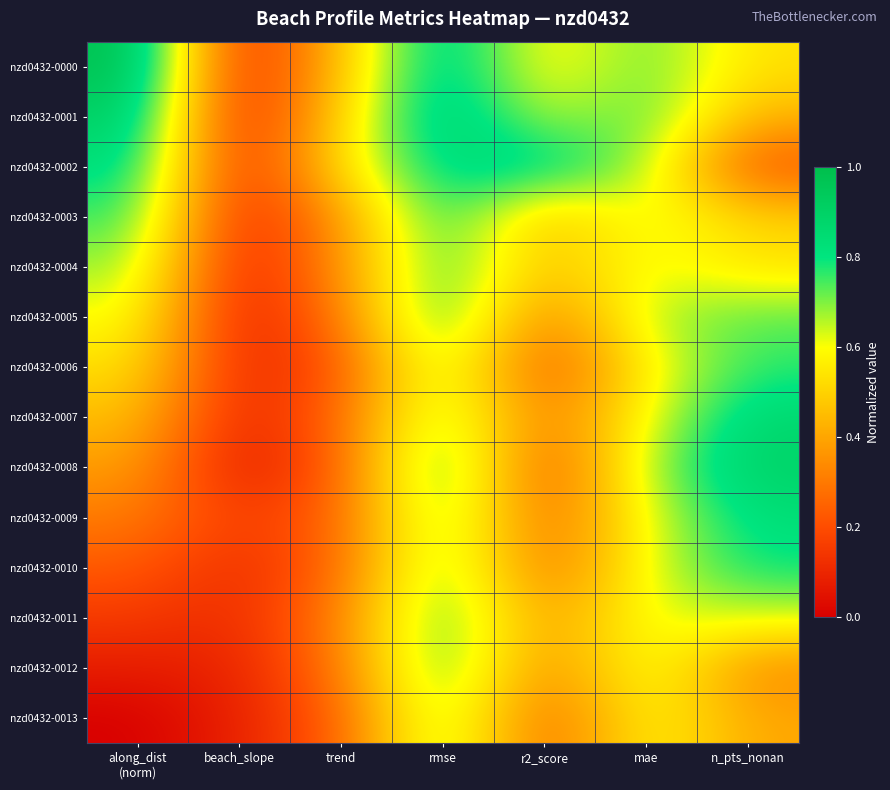

Reading left to right, transcribe all the data shown in this chart.

nzd0432-0000: along_dist
(norm)=1.0	beach_slope=0.1	trend=0.5	rmse=0.9	r2_score=0.5	mae=0.7	n_pts_nonan=0.5
nzd0432-0001: along_dist
(norm)=0.9	beach_slope=0.1	trend=0.5	rmse=0.9	r2_score=0.6	mae=0.8	n_pts_nonan=0.4
nzd0432-0002: along_dist
(norm)=0.8	beach_slope=0.1	trend=0.5	rmse=0.9	r2_score=0.9	mae=0.7	n_pts_nonan=0.2
nzd0432-0003: along_dist
(norm)=0.8	beach_slope=0.1	trend=0.4	rmse=0.8	r2_score=0.4	mae=0.6	n_pts_nonan=0.5
nzd0432-0004: along_dist
(norm)=0.7	beach_slope=0.1	trend=0.4	rmse=0.8	r2_score=0.4	mae=0.6	n_pts_nonan=0.5
nzd0432-0005: along_dist
(norm)=0.6	beach_slope=0.1	trend=0.3	rmse=0.8	r2_score=0.3	mae=0.7	n_pts_nonan=0.7
nzd0432-0006: along_dist
(norm)=0.5	beach_slope=0.1	trend=0.2	rmse=0.7	r2_score=0.2	mae=0.6	n_pts_nonan=0.8
nzd0432-0007: along_dist
(norm)=0.5	beach_slope=0.1	trend=0.3	rmse=0.7	r2_score=0.3	mae=0.6	n_pts_nonan=0.9
nzd0432-0008: along_dist
(norm)=0.4	beach_slope=0.1	trend=0.2	rmse=0.8	r2_score=0.2	mae=0.7	n_pts_nonan=0.9
nzd0432-0009: along_dist
(norm)=0.3	beach_slope=0.2	trend=0.2	rmse=0.8	r2_score=0.2	mae=0.6	n_pts_nonan=0.8
nzd0432-0010: along_dist
(norm)=0.2	beach_slope=0.1	trend=0.3	rmse=0.8	r2_score=0.3	mae=0.6	n_pts_nonan=0.8
nzd0432-0011: along_dist
(norm)=0.2	beach_slope=0.1	trend=0.3	rmse=0.8	r2_score=0.4	mae=0.6	n_pts_nonan=0.6
nzd0432-0012: along_dist
(norm)=0.1	beach_slope=0.1	trend=0.3	rmse=0.8	r2_score=0.3	mae=0.7	n_pts_nonan=0.3
nzd0432-0013: along_dist
(norm)=0.0	beach_slope=0.1	trend=0.2	rmse=0.7	r2_score=0.2	mae=0.6	n_pts_nonan=0.4